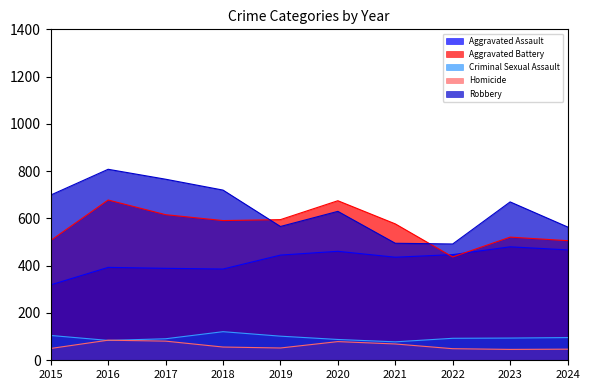

How many values in the Aggravated Battery series are below 591?

5